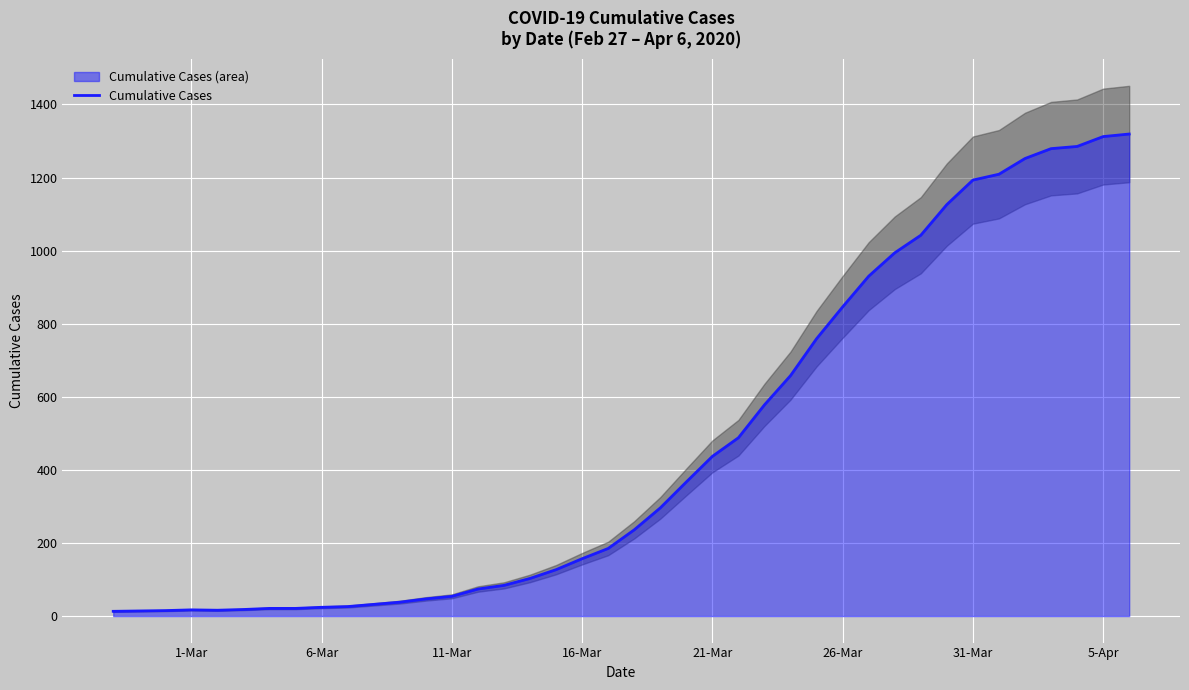

What is the highest value of the Cumulative Cases series?

1319